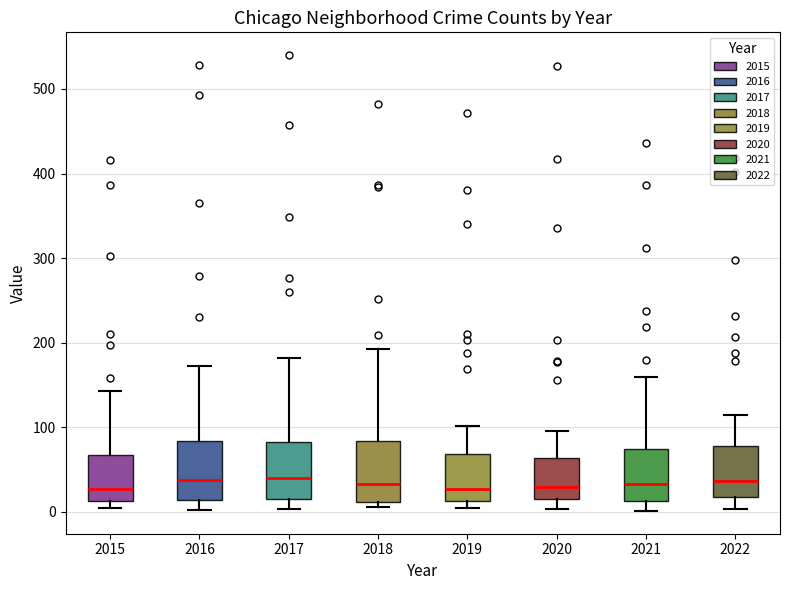

Reading left to right, read every box against the y-axis: the position of its median line, the range the box covers, and the ends of its whiskers. The values are not printed on the chart, so give them approximately, as read against the axis.

2015: median 30, box 10 to 70, whiskers 0 to 140
2016: median 40, box 10 to 80, whiskers 0 to 170
2017: median 40, box 20 to 80, whiskers 0 to 180
2018: median 30, box 10 to 80, whiskers 10 (just below the box's lower edge) to 190
2019: median 30, box 10 to 70, whiskers 0 to 100
2020: median 30, box 20 to 60, whiskers 0 to 100
2021: median 30, box 10 to 70, whiskers 0 to 160
2022: median 40, box 20 to 80, whiskers 0 to 110